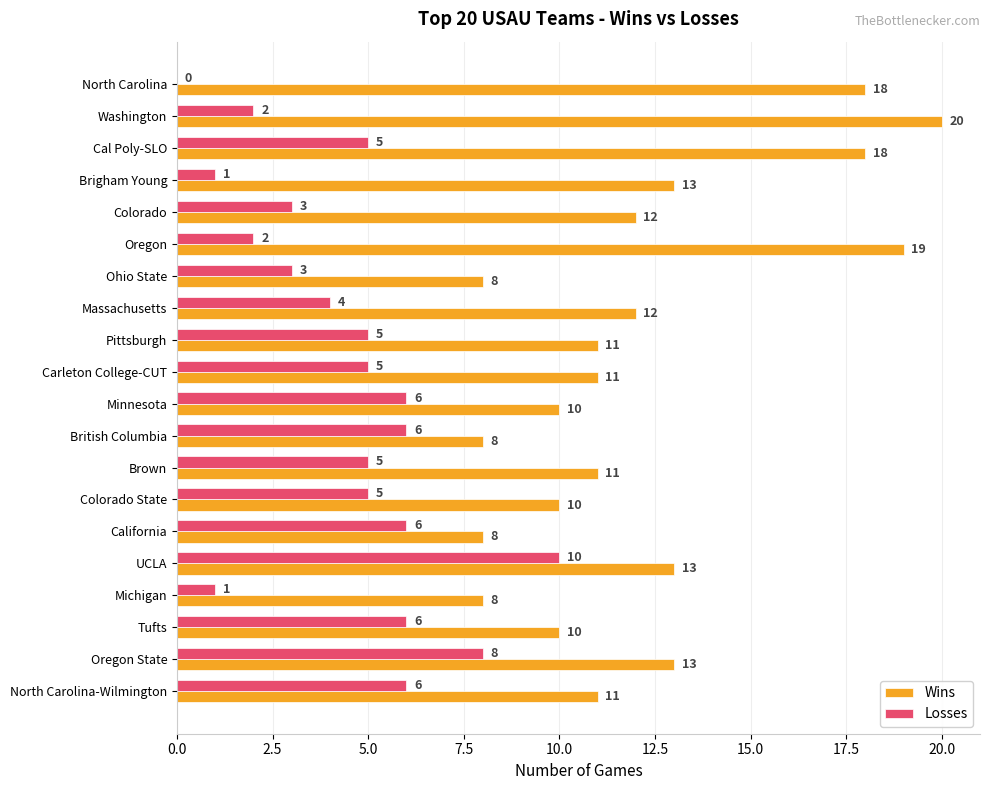

What is the average value of the Losses series?

4